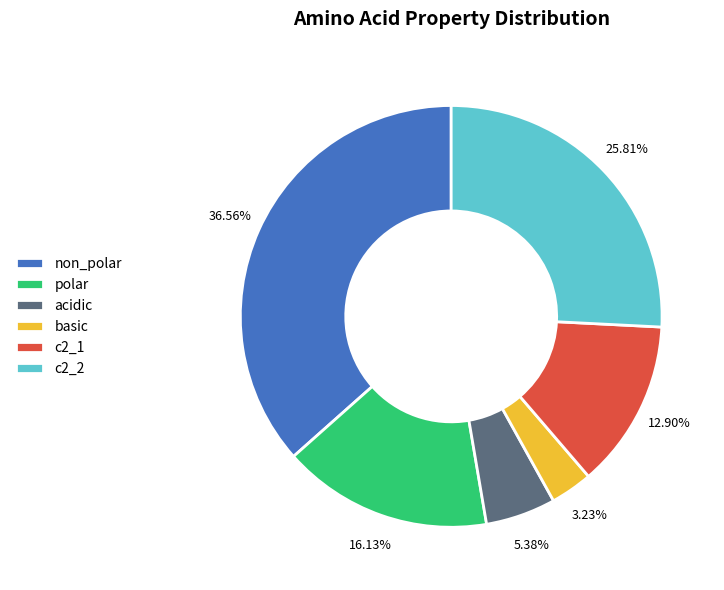

What percentage do c2_2 and acidic together represent?

31.2%